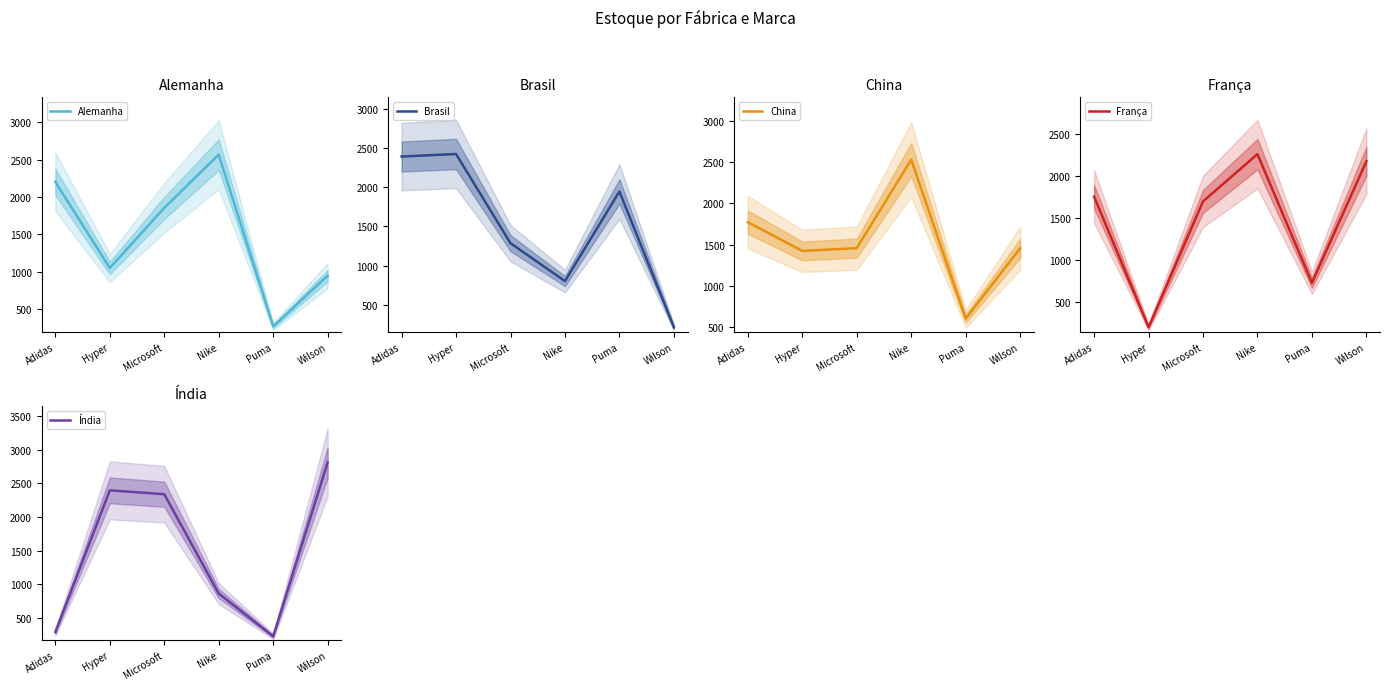

What is the value of the França point at the 6th from the left?

2181